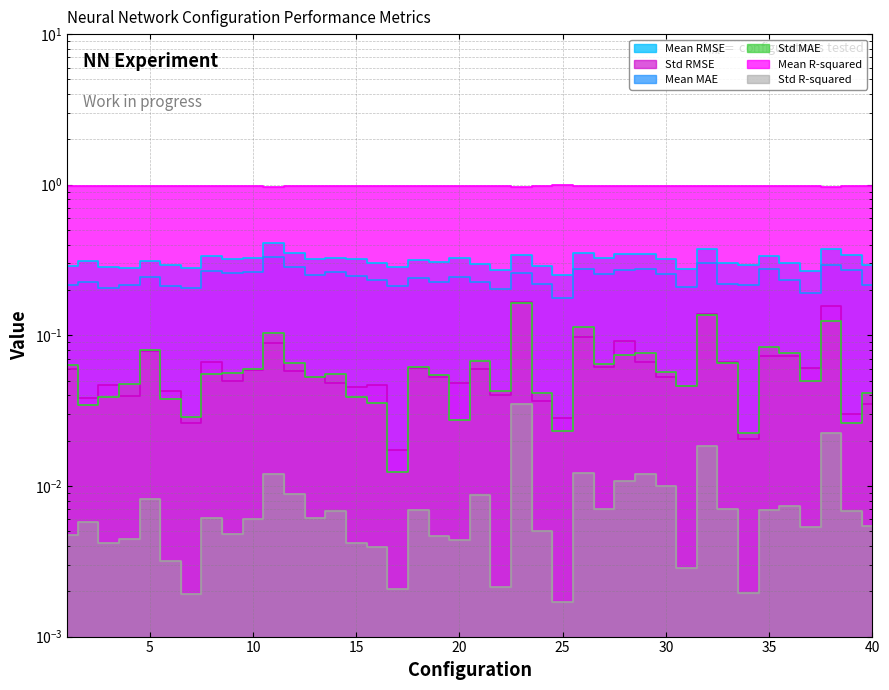

Count the number of categories in the chart.

40